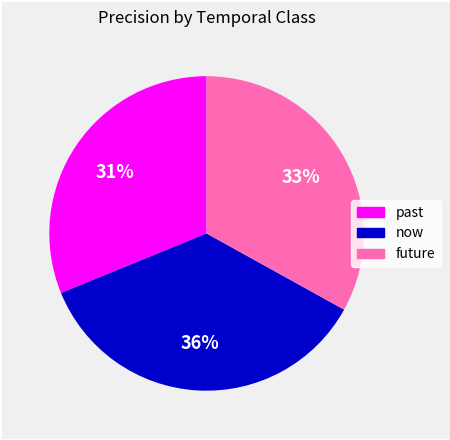

Count the number of slices in the pie.

3